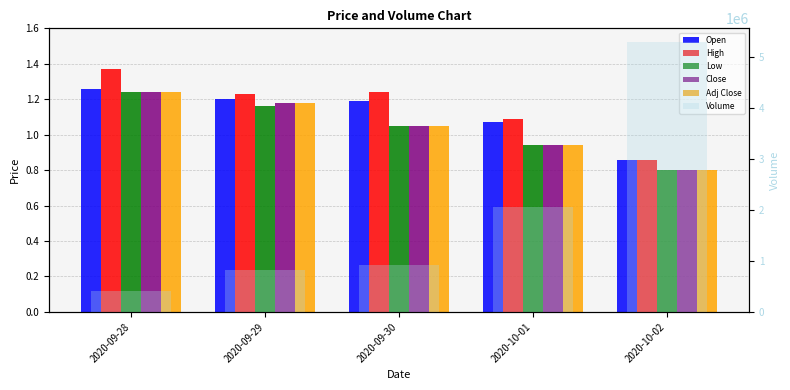

What are all the series names shown in the legend?

Open, High, Low, Close, Adj Close, Volume